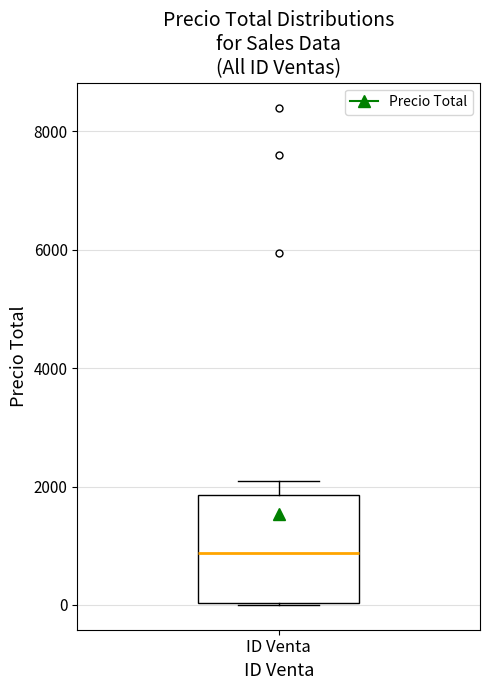

Read this box plot against the y-axis: the position of the median line, the range covered by the box, and the ends of both whiskers. The values are not printed on the chart, so give them approximately, as read against the axis.

median 800, box 0 to 1800, whiskers 0 to 2200